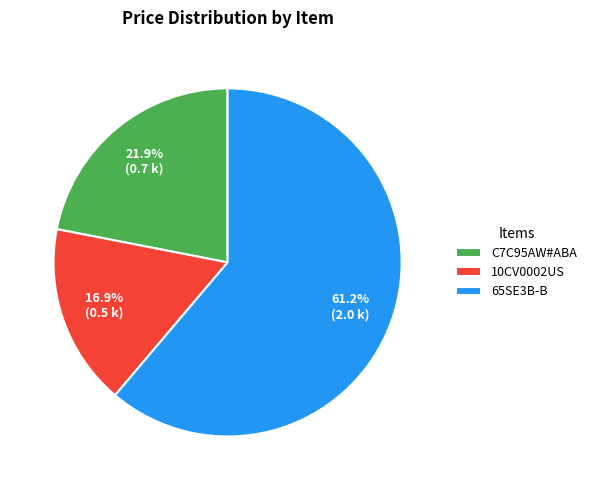

What percentage is the C7C95AW#ABA slice, to the nearest percent?

22%